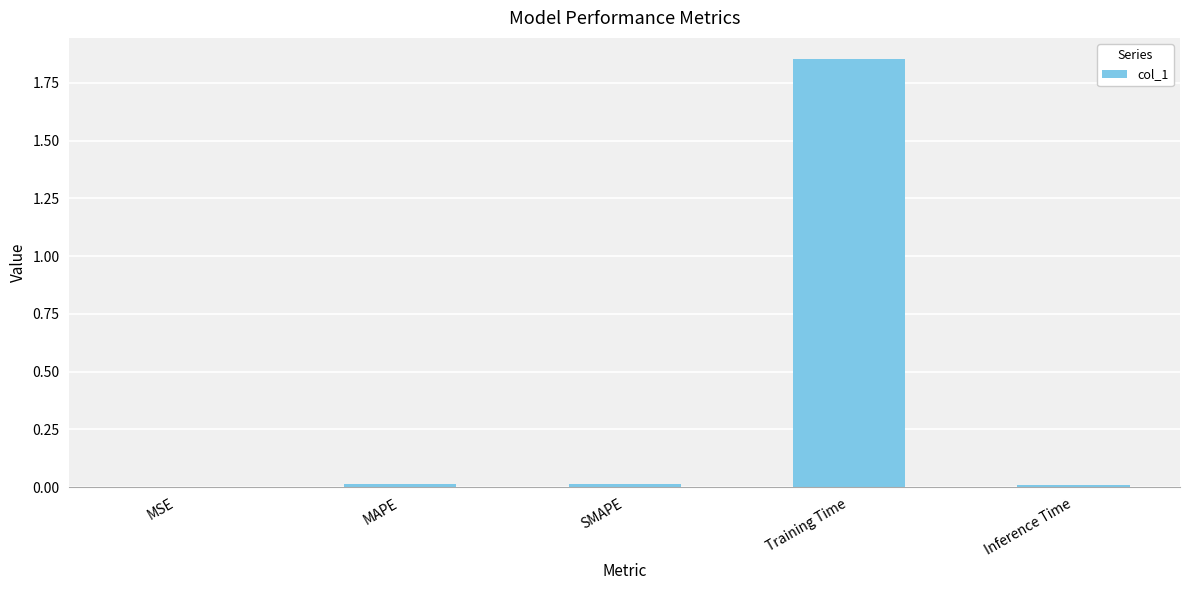

At which category does the chart reach its peak across all series?

Training Time